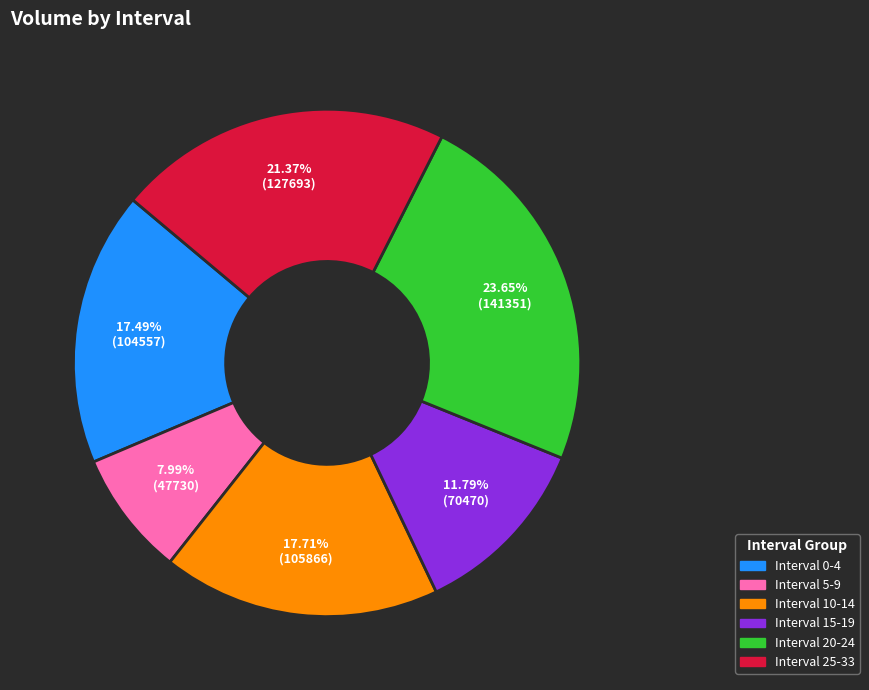

Does any single category account for the majority?

No